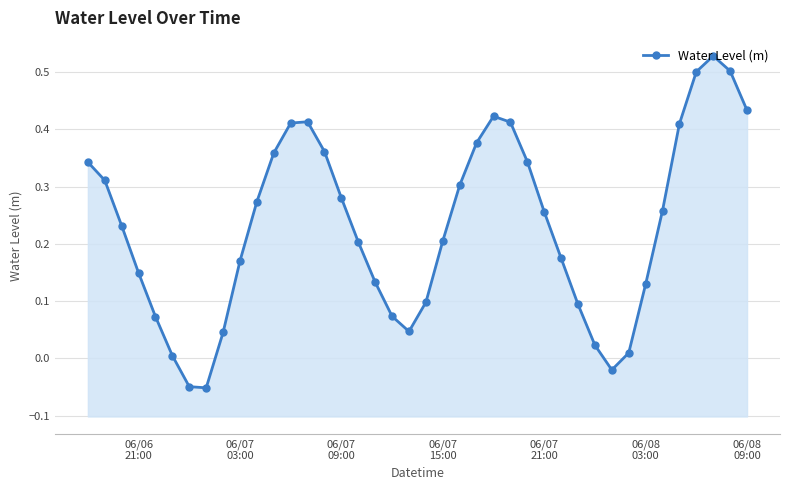

Reading left to right, extract all data points from this chart.

0.3	0.3	0.2	0.1	0.1	0.0	-0.0	-0.1	0.0	0.2	0.3	0.4	0.4	0.4	0.4	0.3	0.2	0.1	0.1	0.0	0.1	0.2	0.3	0.4	0.4	0.4	0.3	0.3	0.2	0.1	0.0	-0.0	0.0	0.1	0.3	0.4	0.5	0.5	0.5	0.4